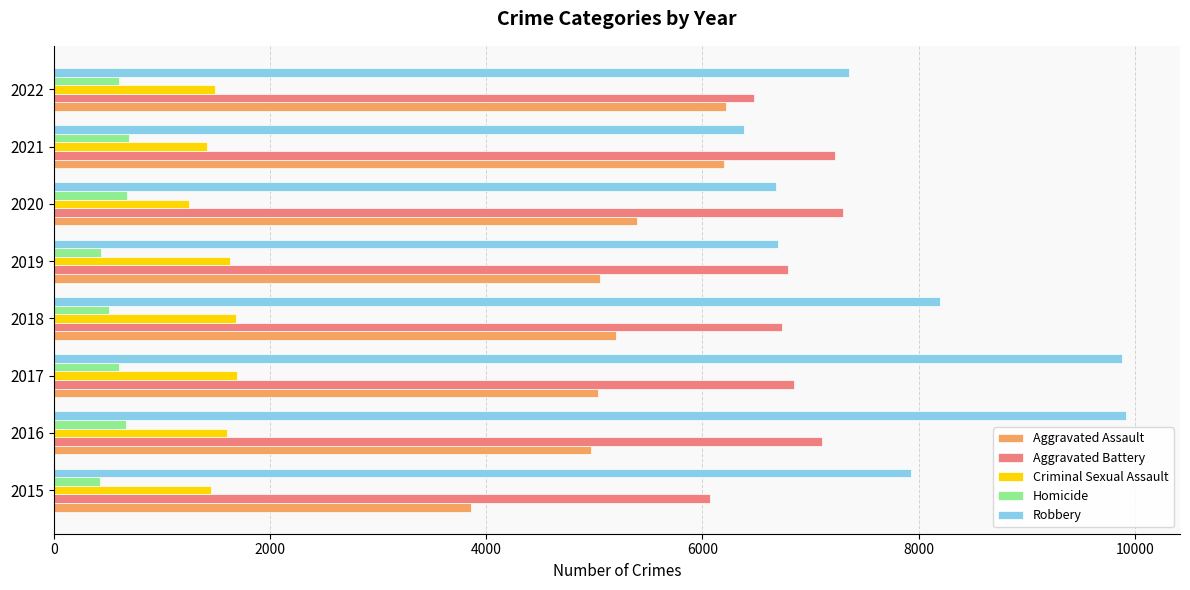

What is the difference between the maximum and minimum values in the Robbery series?

3535